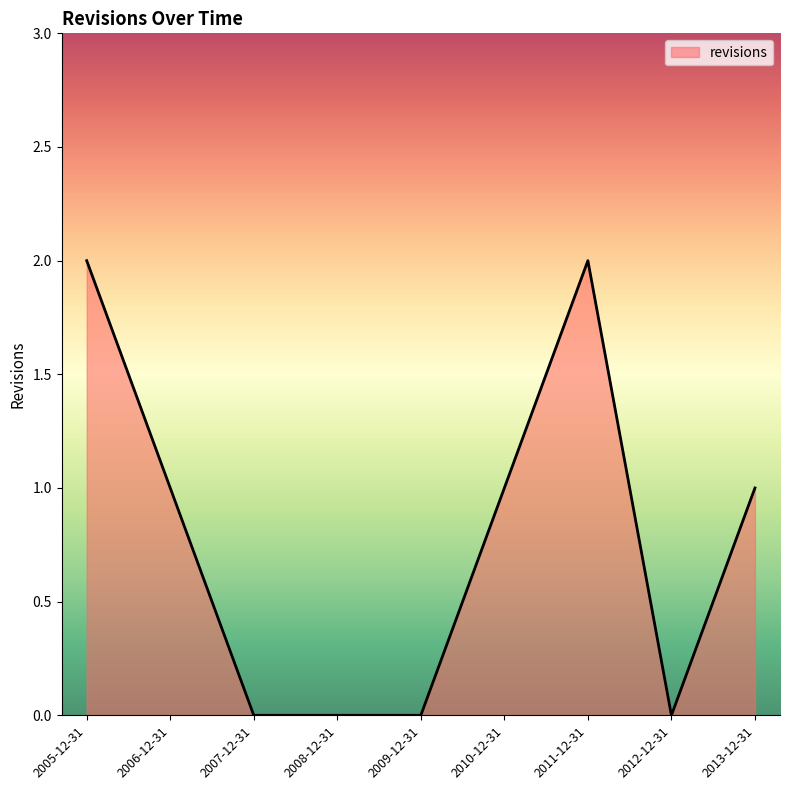

What is the greatest value displayed?

2